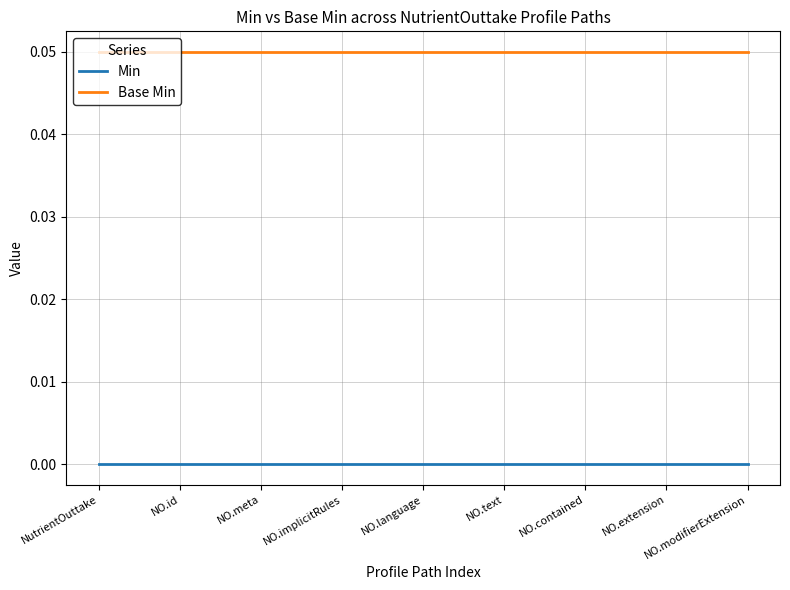

How many lines are shown in the chart?

2